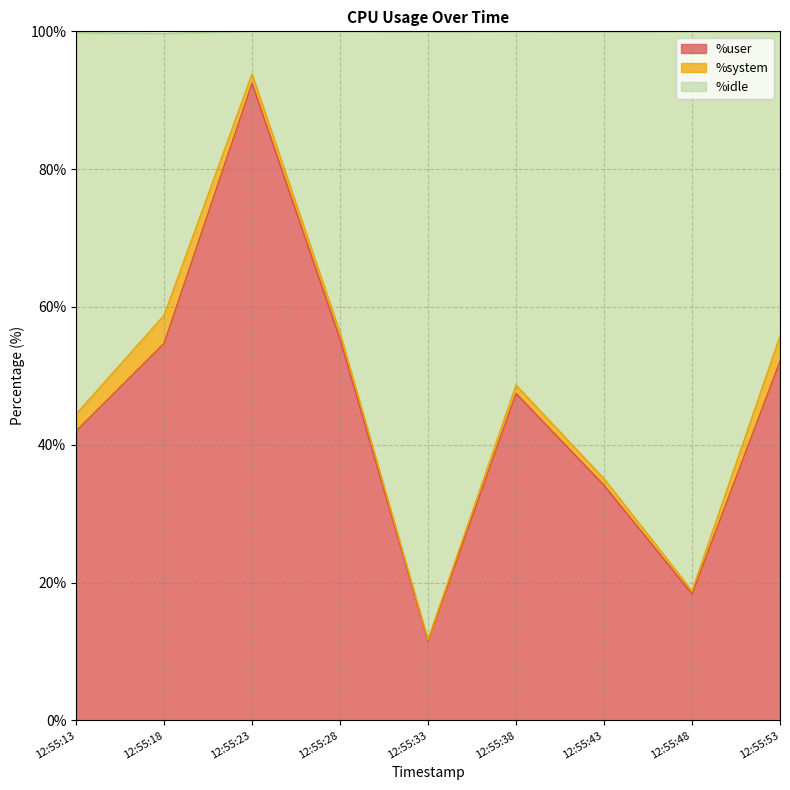

Does the chart have visible grid lines?

Yes